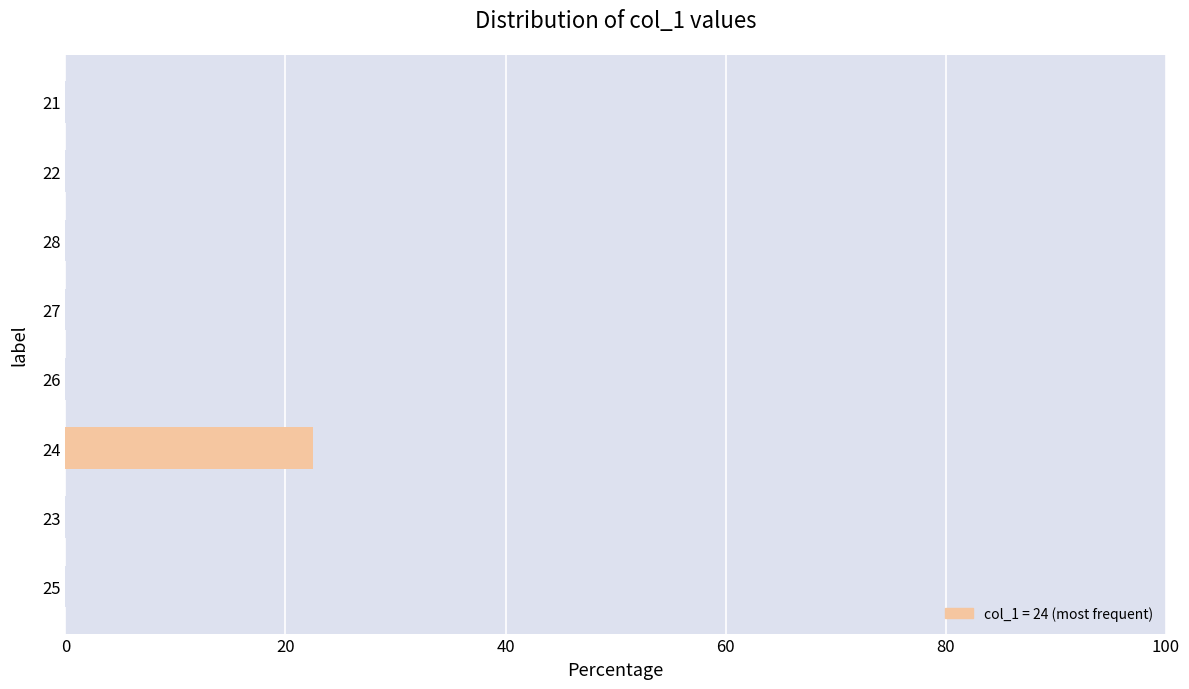

What is the difference between the second highest and minimum values?

12.4